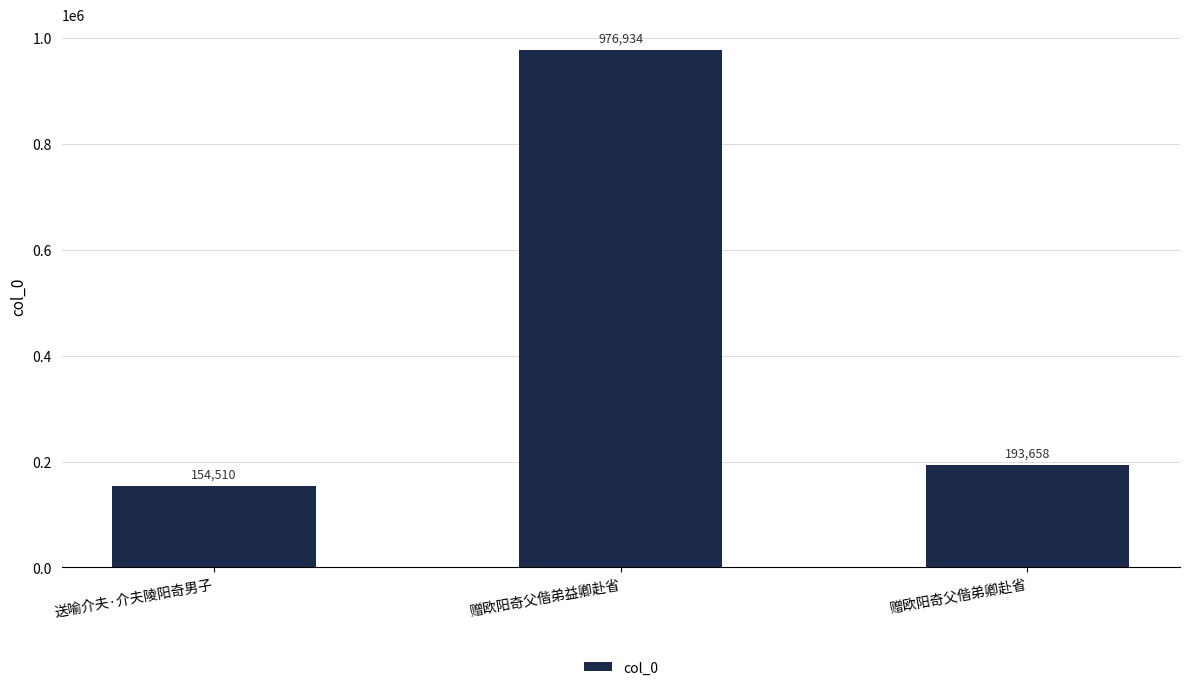

What is the difference between the second highest and minimum values?

39148